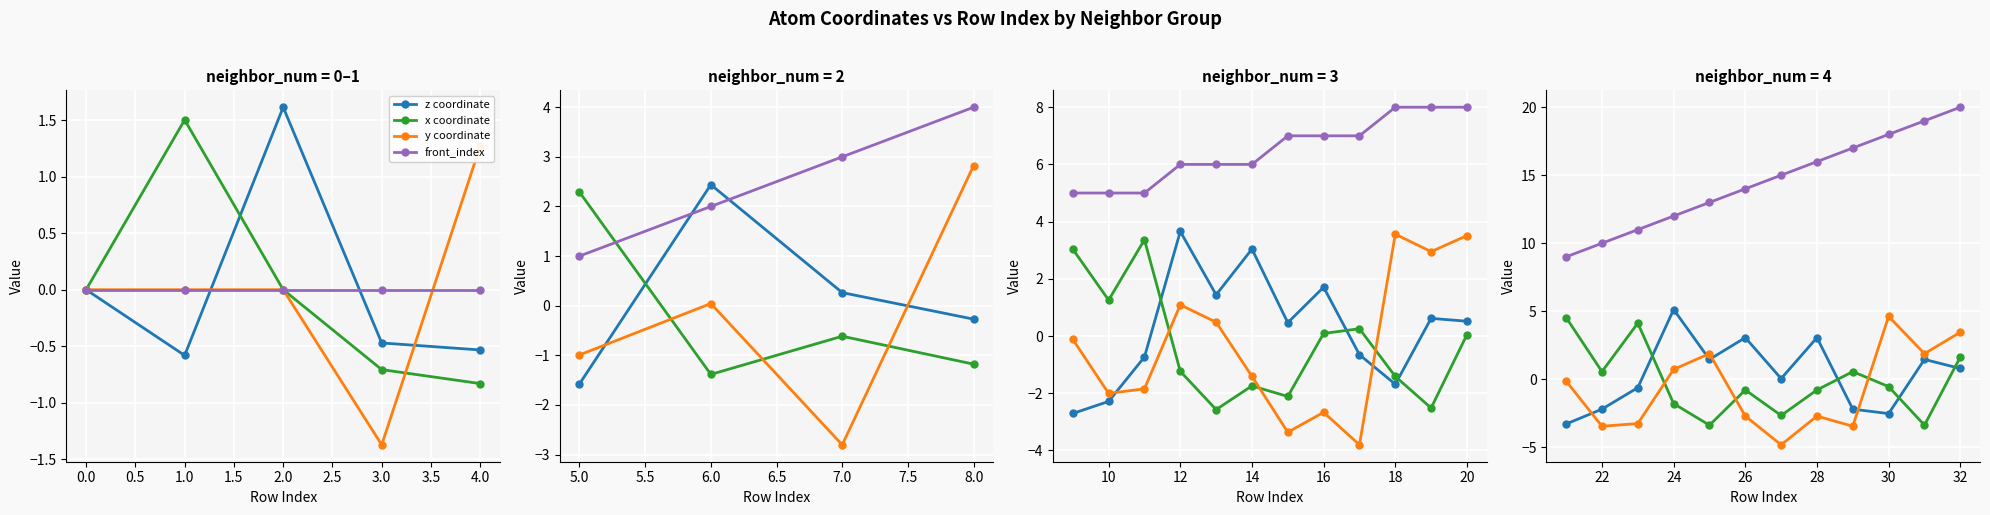

What position from the left is 3.5?

9